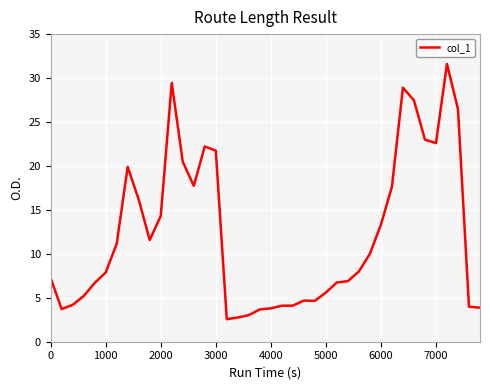

True or false: there are more than 0 points higher than both neighbors.

True